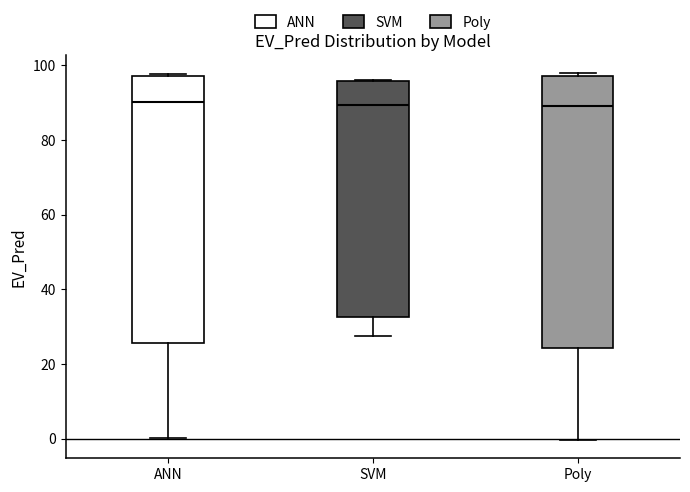

Where is the upper edge of the box for SVM on the y-axis? The values are not printed on the chart, so give them approximately, as read against the axis.

96